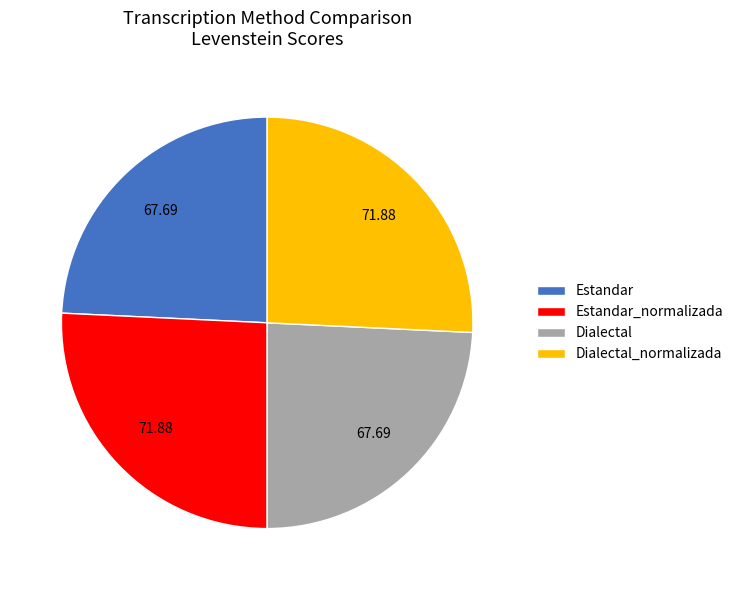

Does Dialectal_normalizada represent more than half of the total?

No